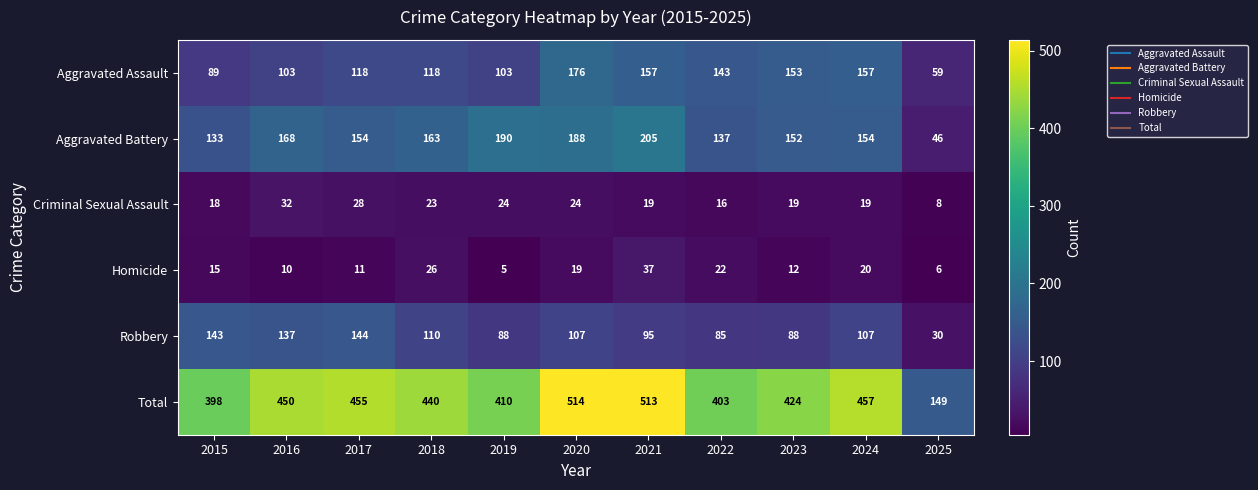

Is it true that Aggravated Battery equals 154 at 2024?

True